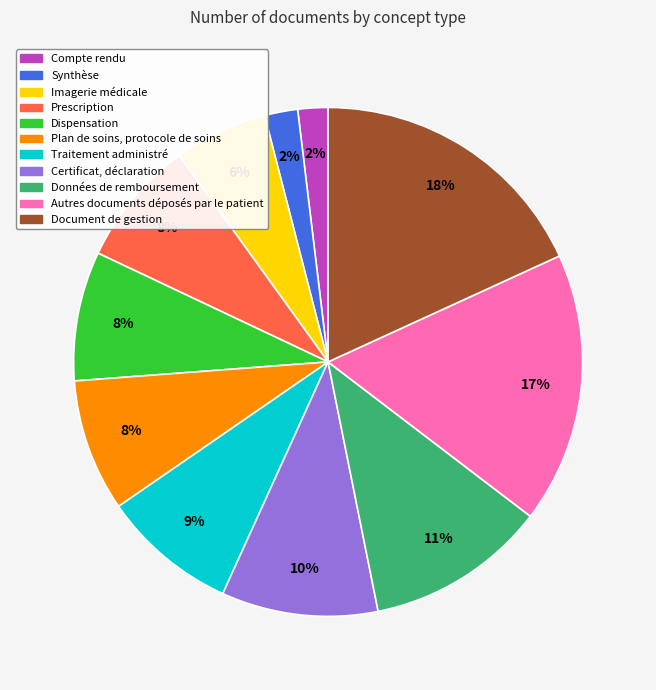

Is the sum of Dispensation and Prescription greater than half?

No